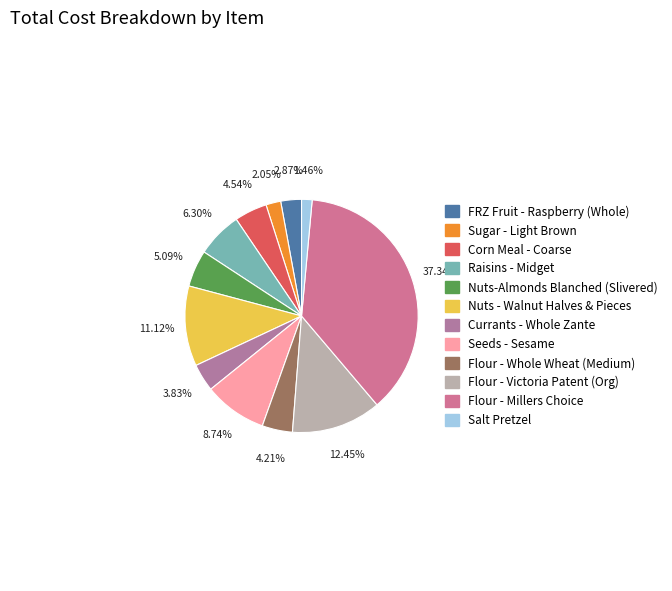

Which category has the biggest portion of the pie?

Flour - Millers Choice